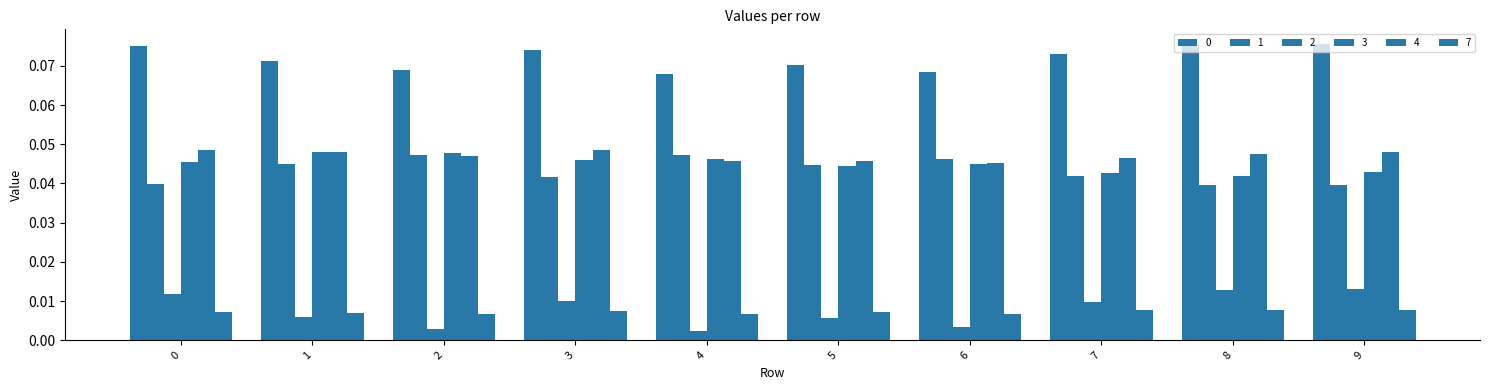

How many data points does each series have?

10